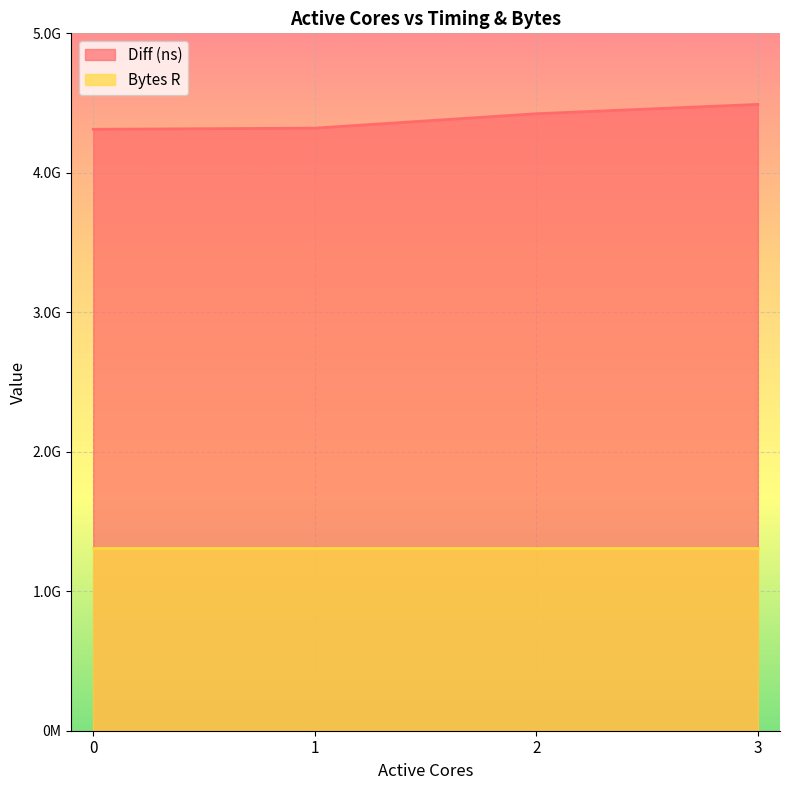

Approximately how many times larger is the value at 1 compared to 0?

1.0